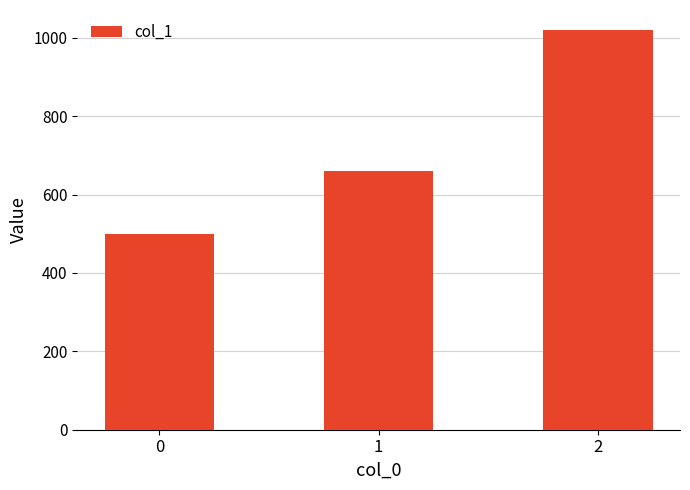

True or false: the data shows 660 at 1.

True